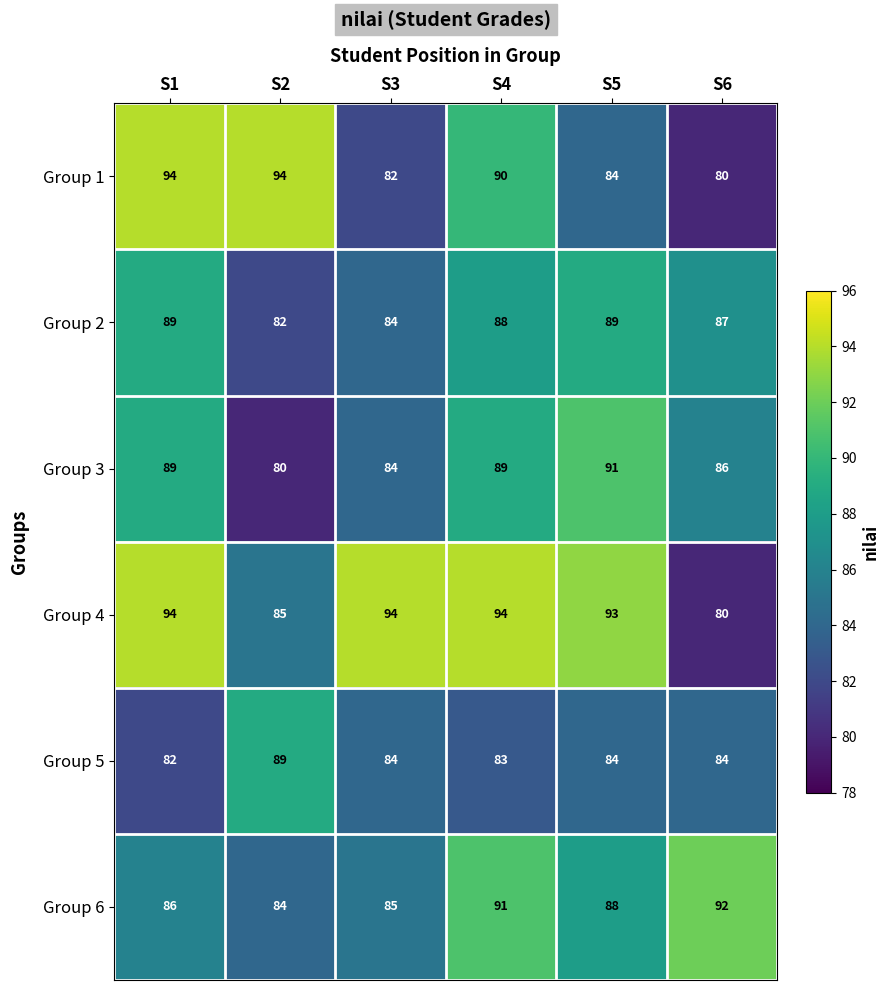

Which series changed the most between S4 and S5?

Group 1